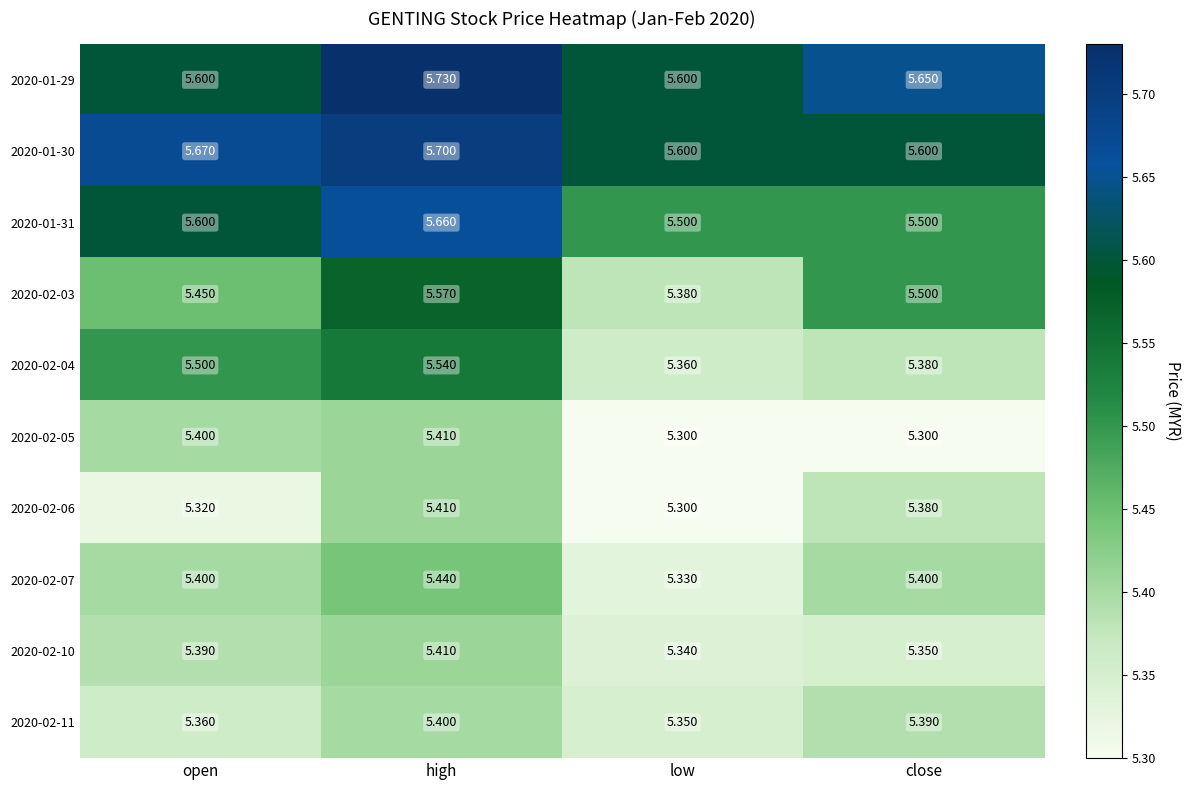

Is the value of 2020-02-03 at open greater than the value of 2020-02-07 at open?

Yes